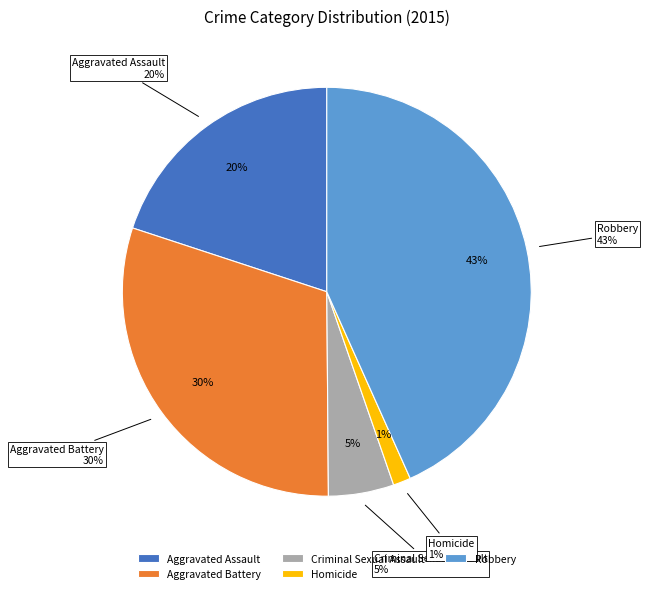

Is Robbery the majority of the pie?

No